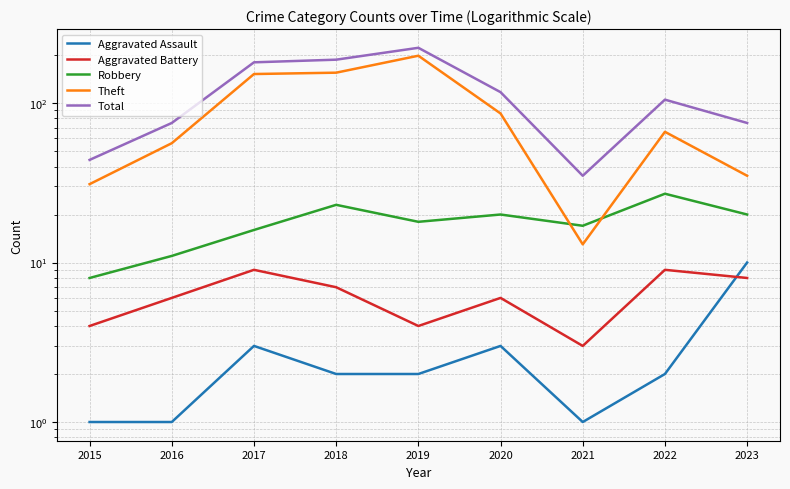

The value of Theft at 2017 is 152. True or false?

True